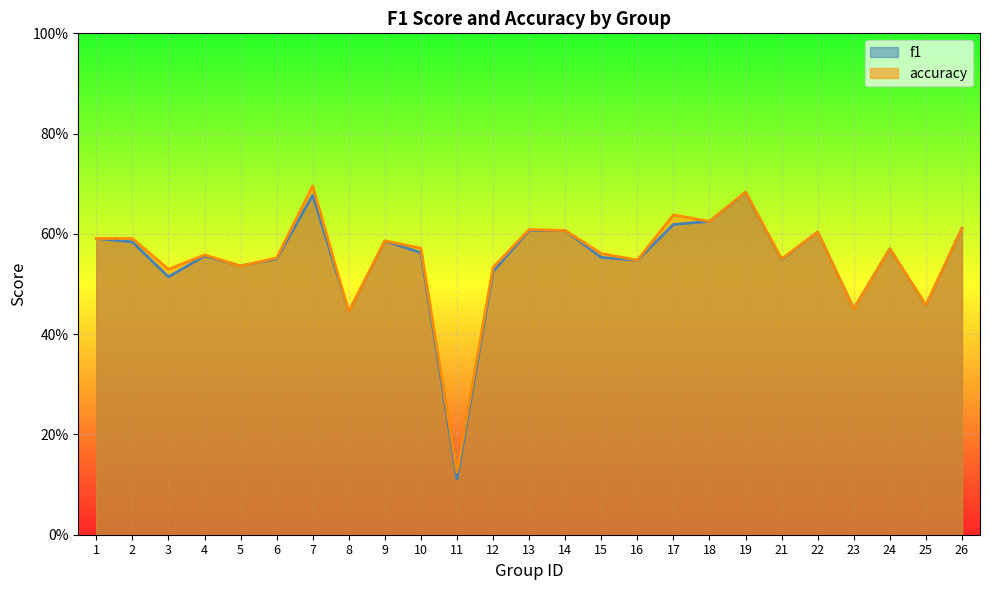

The accuracy series shows 0.5 at 25. True or false?

True